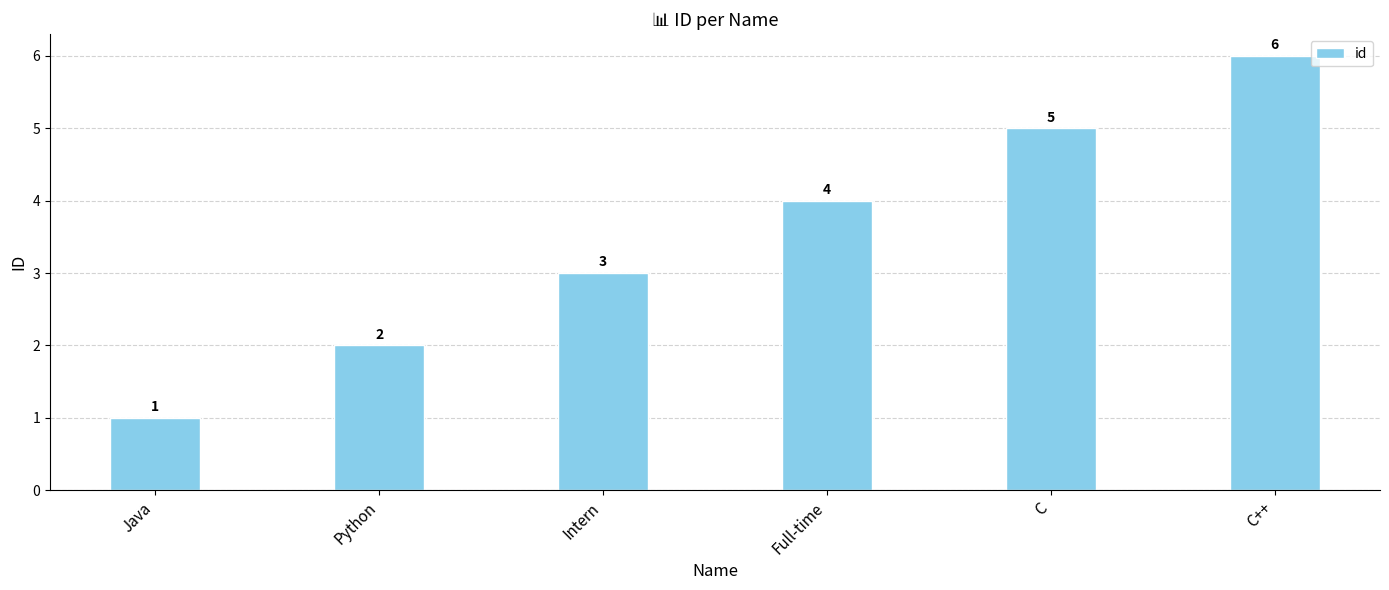

Read the value at Python.

2